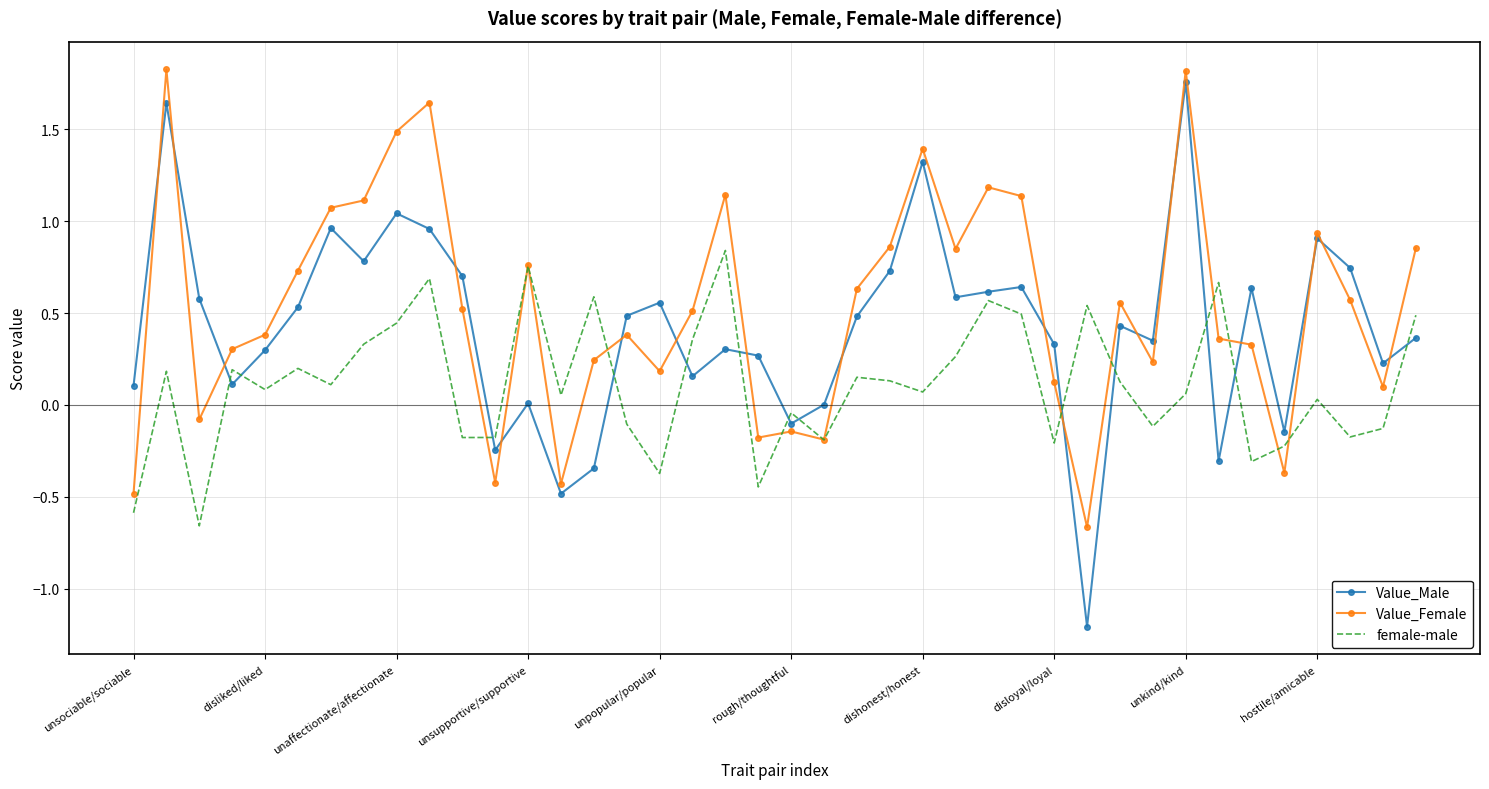

Which series has the widest spread of values?

Value_Male